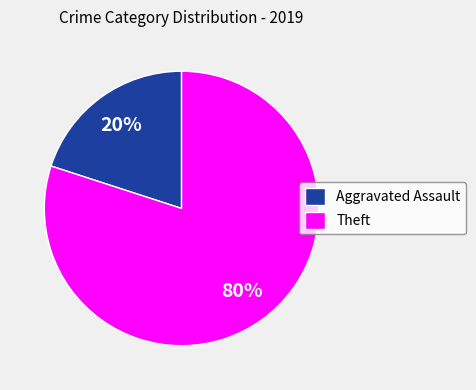

What percentage is the Theft slice, to the nearest percent?

80%